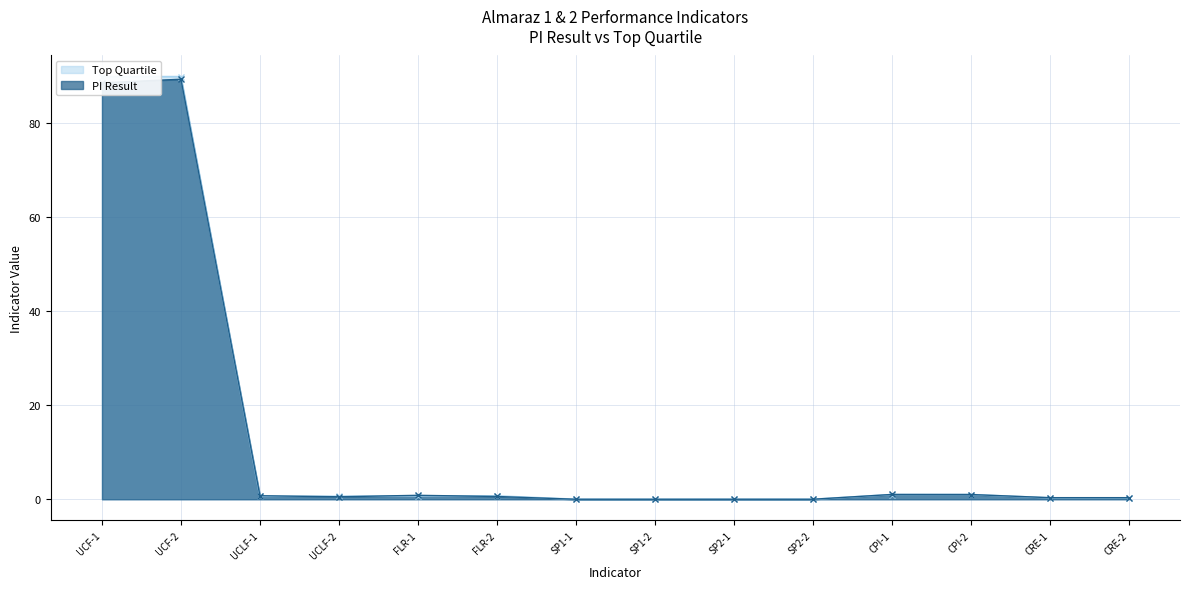

At which label does Top Quartile reach its peak?

UCF-1